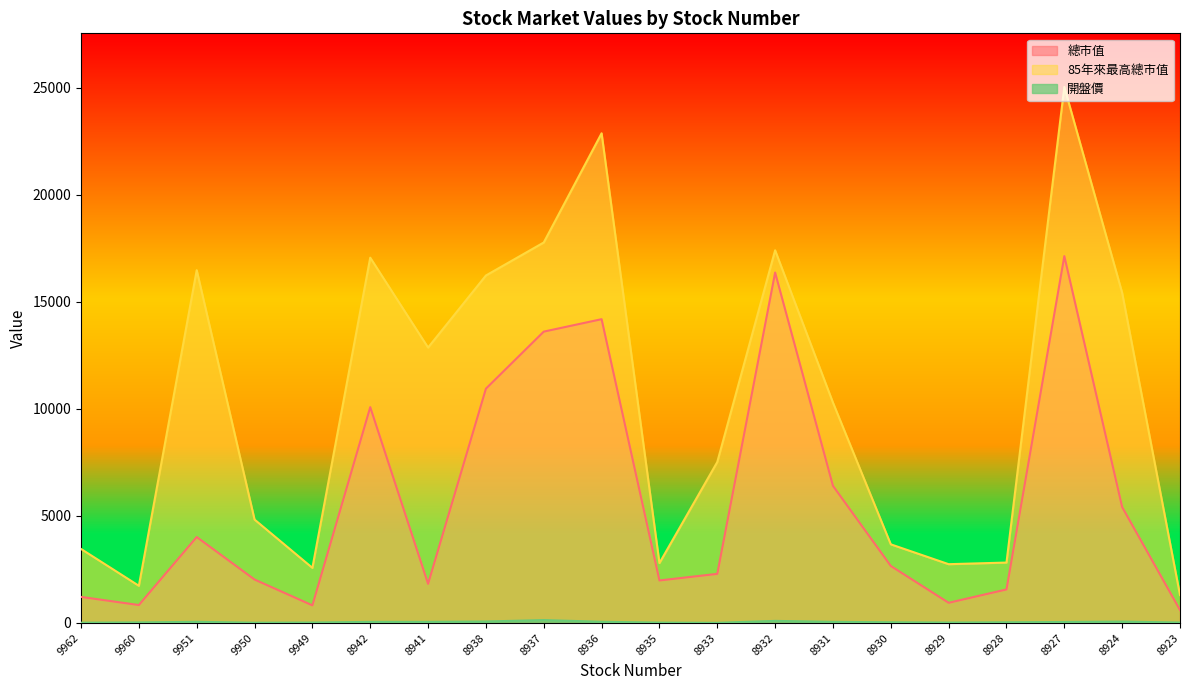

Reading right to left, extract all data points from this chart.

總市值: 8923=603.0	8924=5413.0	8927=17136.0	8928=1566.0	8929=943.0	8930=2663.0	8931=6406.0	8932=16369.0	8933=2294.0	8935=1986.0	8936=14190.0	8937=13609.0	8938=10945.0	8941=1829.0	8942=10081.0	9949=823.0	9950=2029.0	9951=4015.0	9960=838.0	9962=1218.0
85年來最高總市值: 8923=1304.0	8924=15419.0	8927=25038.0	8928=2822.0	8929=2746.0	8930=3673.0	8931=10294.0	8932=17407.0	8933=7519.0	8935=2798.0	8936=22873.0	8937=17772.0	8938=16230.0	8941=12865.0	8942=17063.0	9949=2574.0	9950=4830.0	9951=16478.0	9960=1737.0	9962=3457.0
開盤價: 8923=20.2	8924=64.7	8927=46.2	8928=30.9	8929=18.8	8930=32.6	8931=52.0	8932=97.5	8933=7.0	8935=17.1	8936=55.9	8937=136.5	8938=68.7	8941=52.3	8942=50.8	9949=19.9	9950=12.1	9951=54.1	9960=25.3	9962=13.4